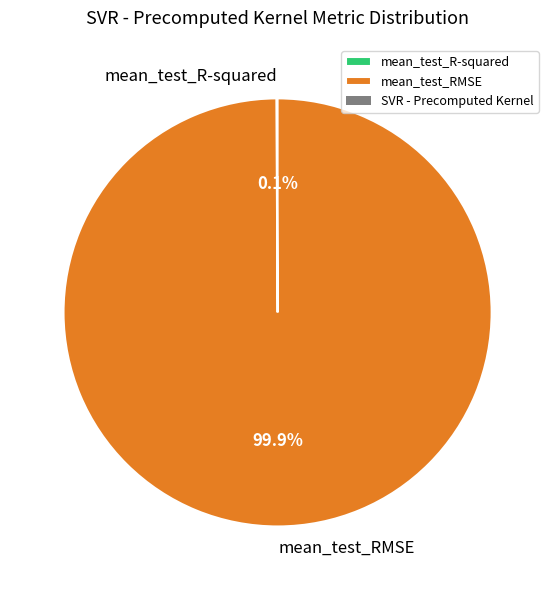

What portion of the pie excludes mean_test_RMSE?

0.1%